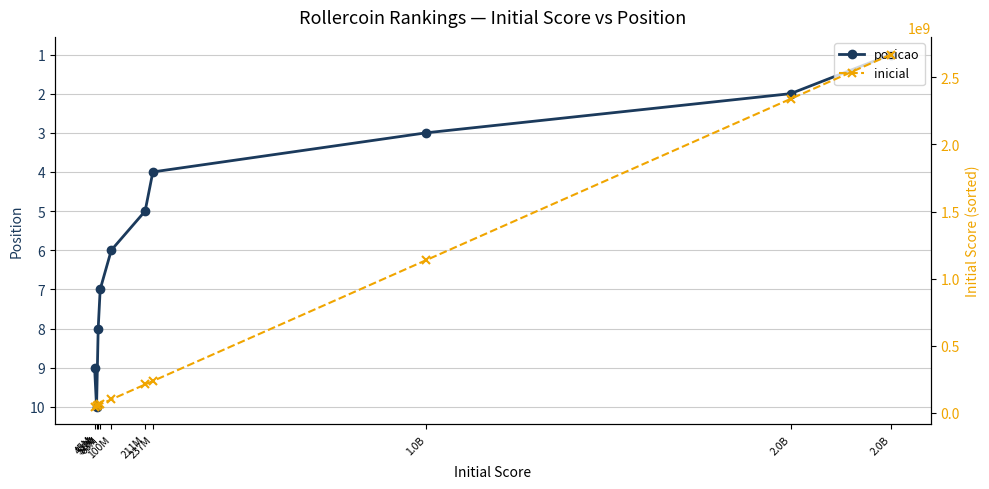

True or false: inicial and posicao intersect in this chart.

False